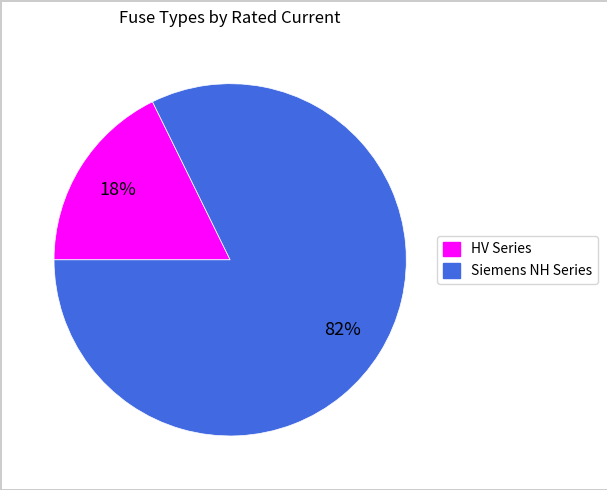

How many segments does this pie chart have?

2